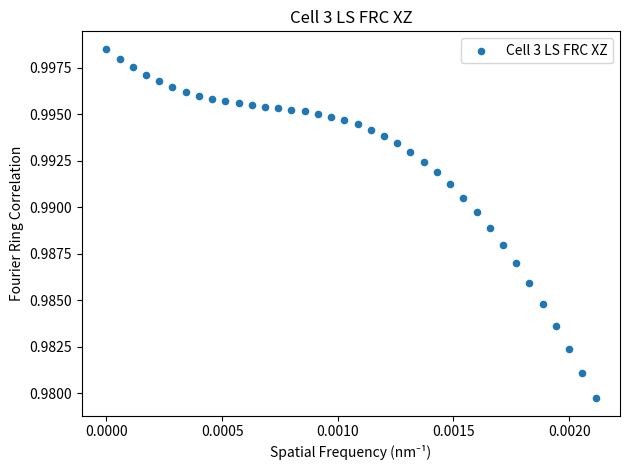

Count the number of points in this scatter plot.

38